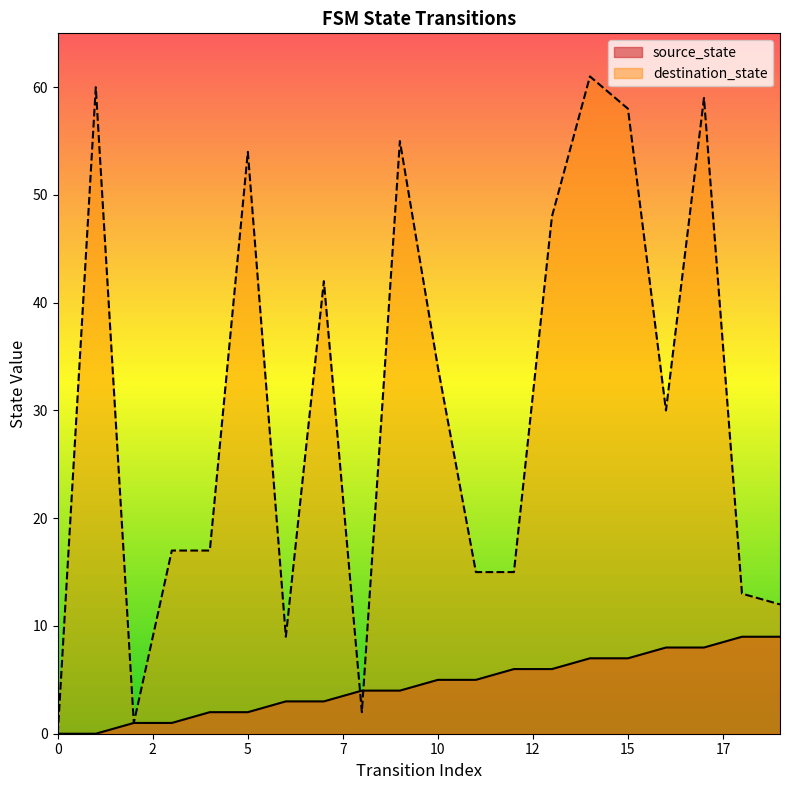

In destination_state, how many points are higher than both neighbors (excluding endpoints)?

6